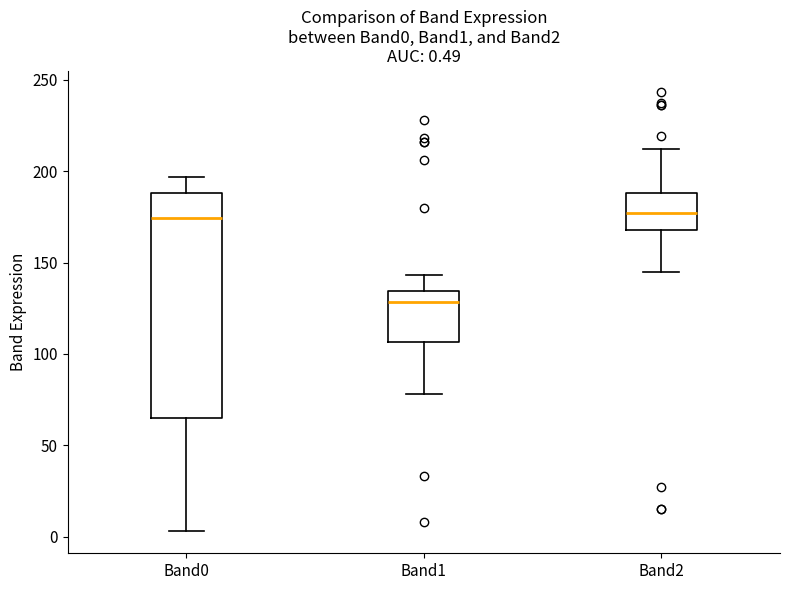

Which box is the tallest, from its lower edge to its upper edge?

Band0